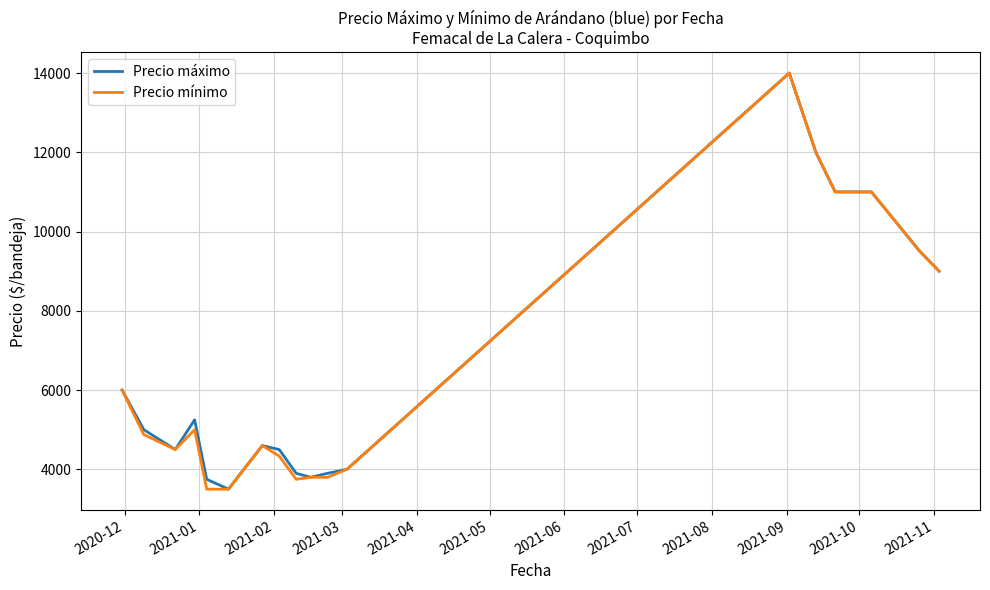

What is the lowest value of the Precio máximo series?

3500.0